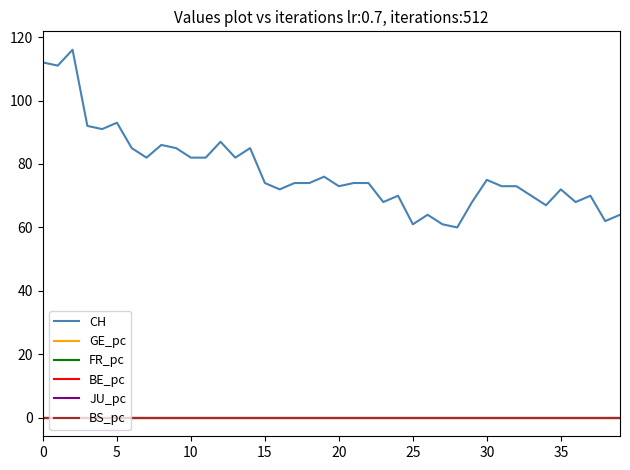

What are all the series names shown in the legend?

CH, GE_pc, FR_pc, BE_pc, JU_pc, BS_pc